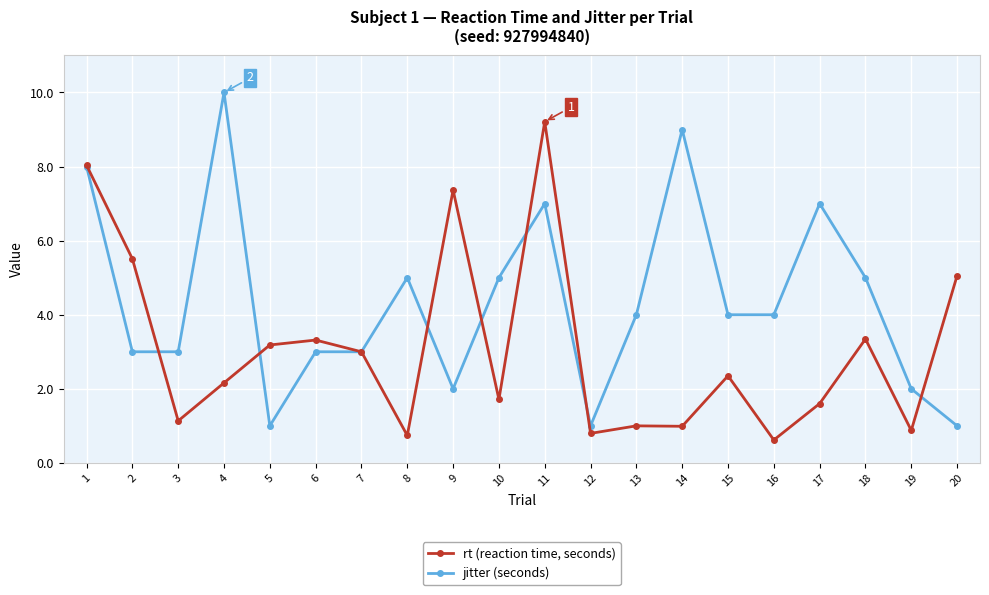

What is the difference between the highest and lowest values at 4?

7.8